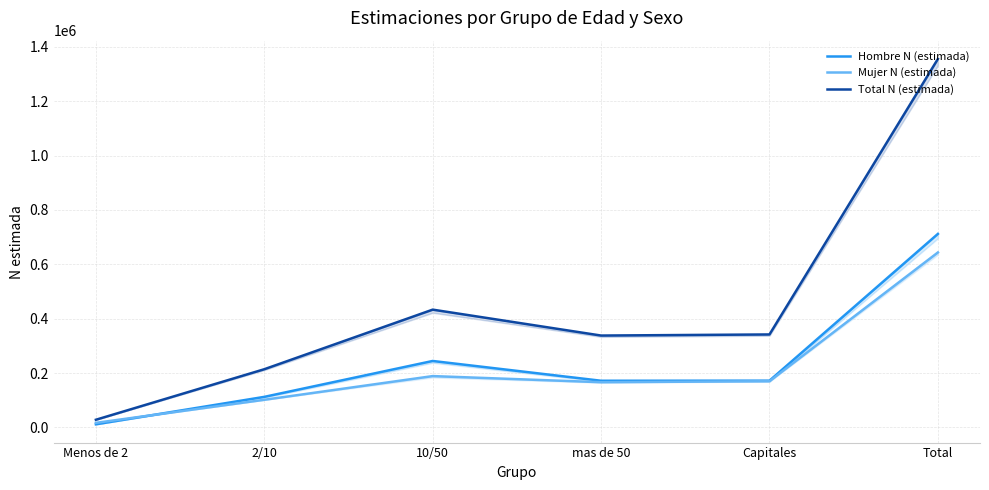

What is the spread (max minus min) of values at mas de 50?

171657